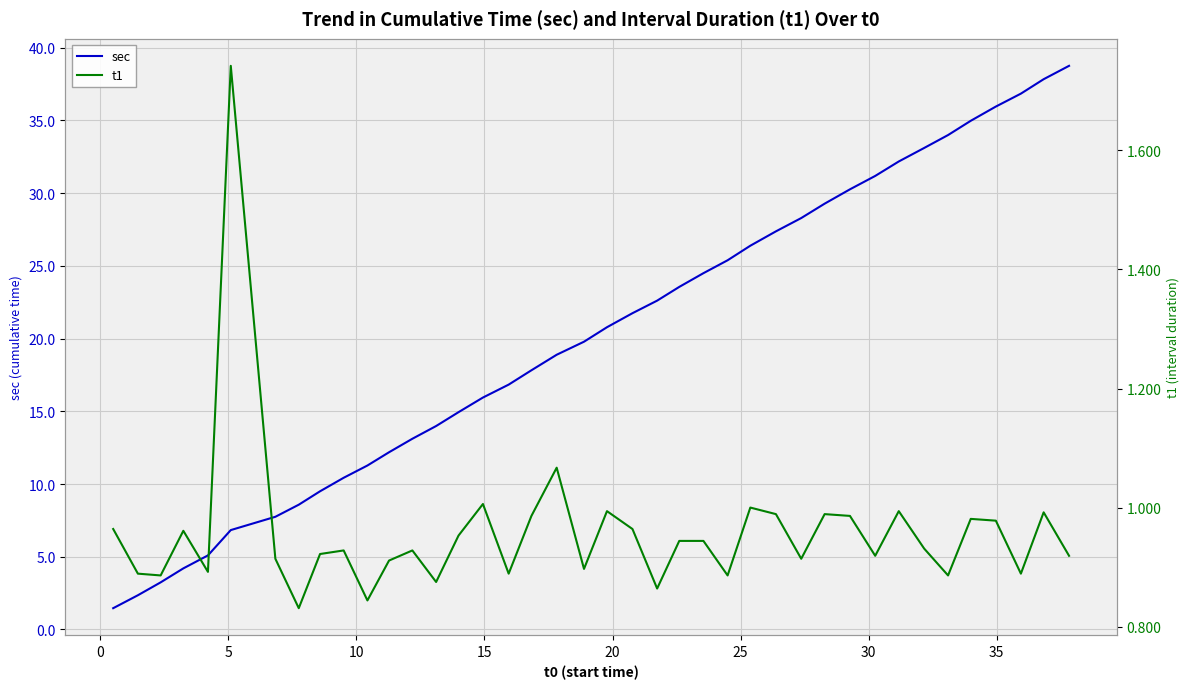

What is the smallest value displayed?

0.8